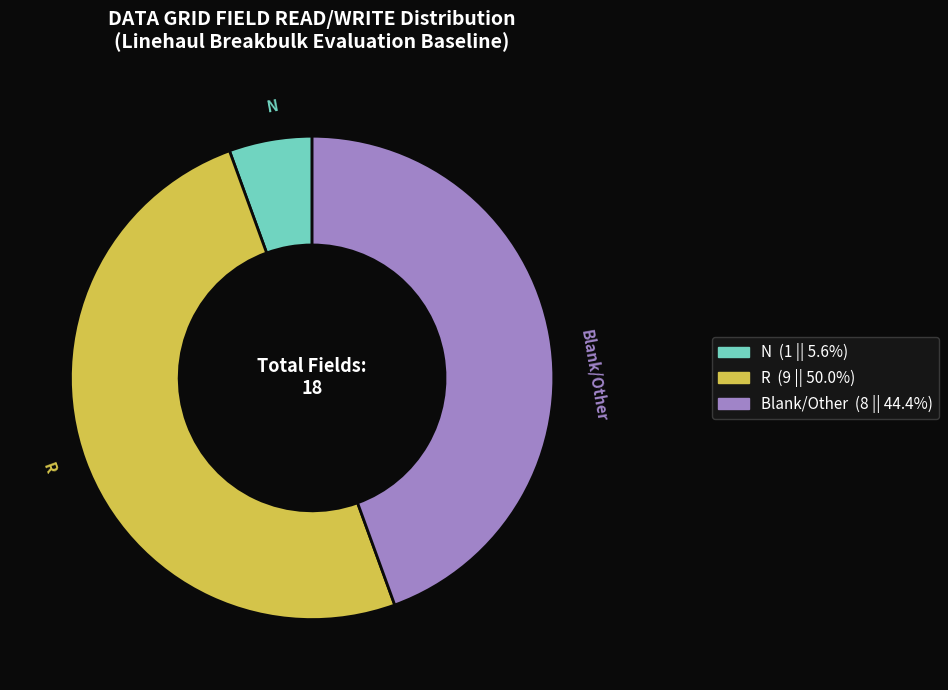

Combined, do R and Blank/Other account for over 50%?

Yes